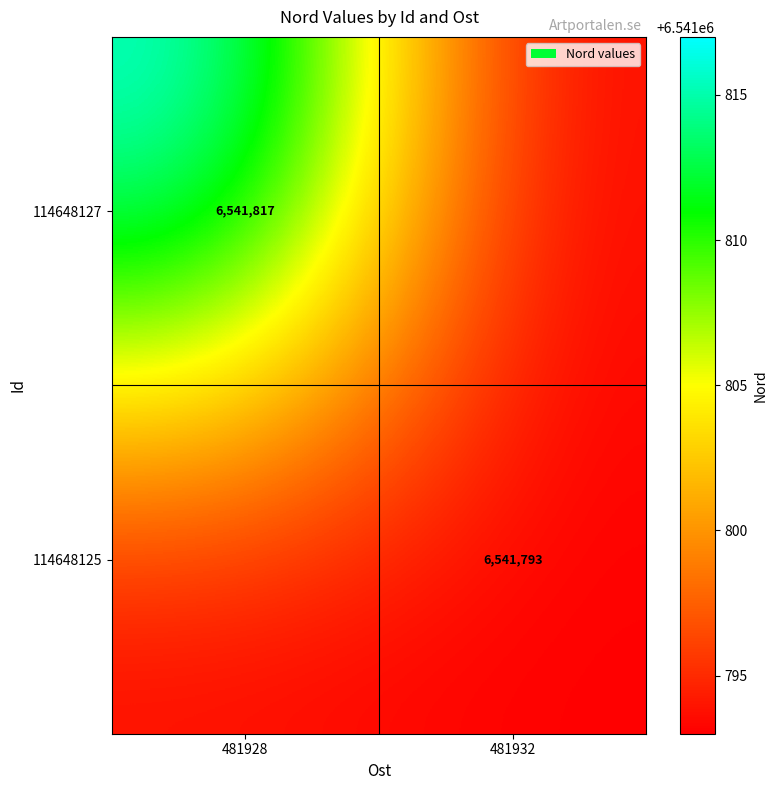

Is it true that 114648127 equals 6541817 at 481928?

True